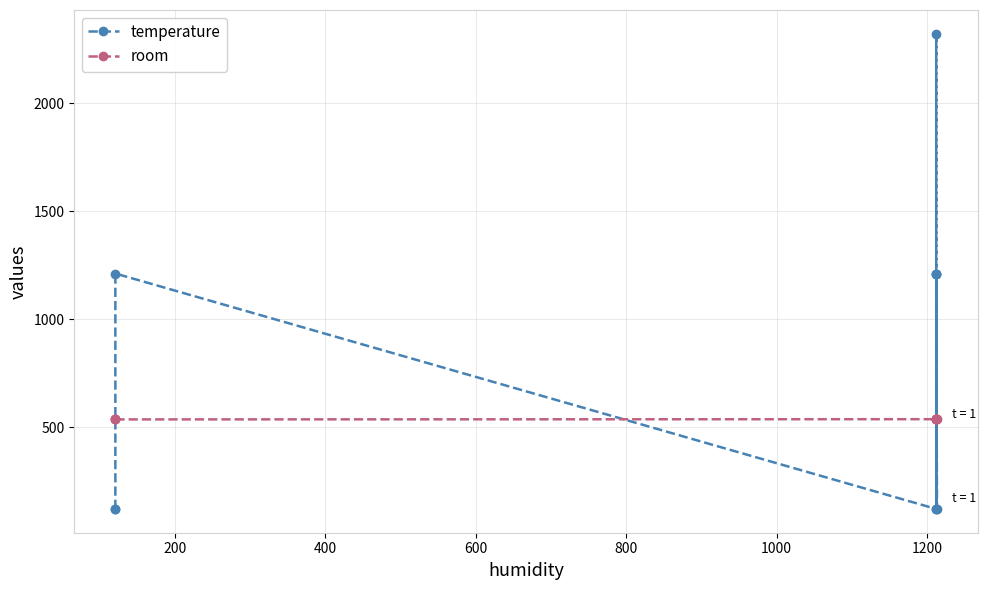

How many lines are shown in the chart?

2